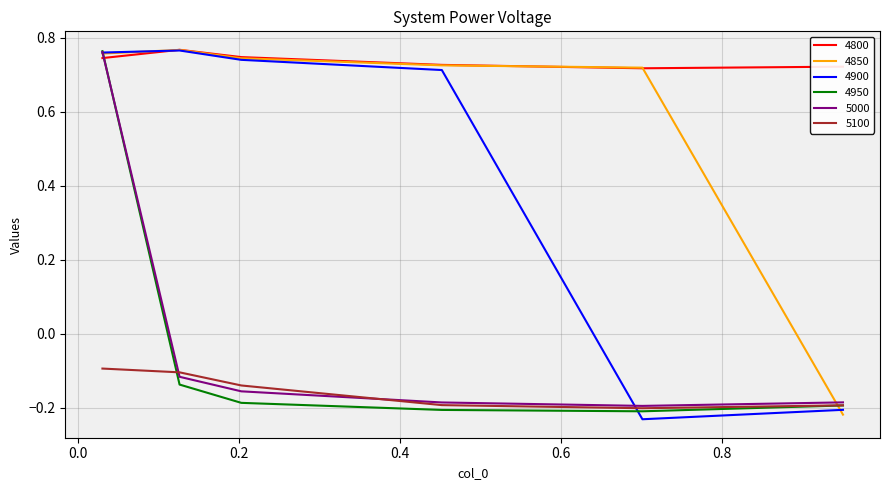

True or false: 5100 and 4800 intersect in this chart.

False